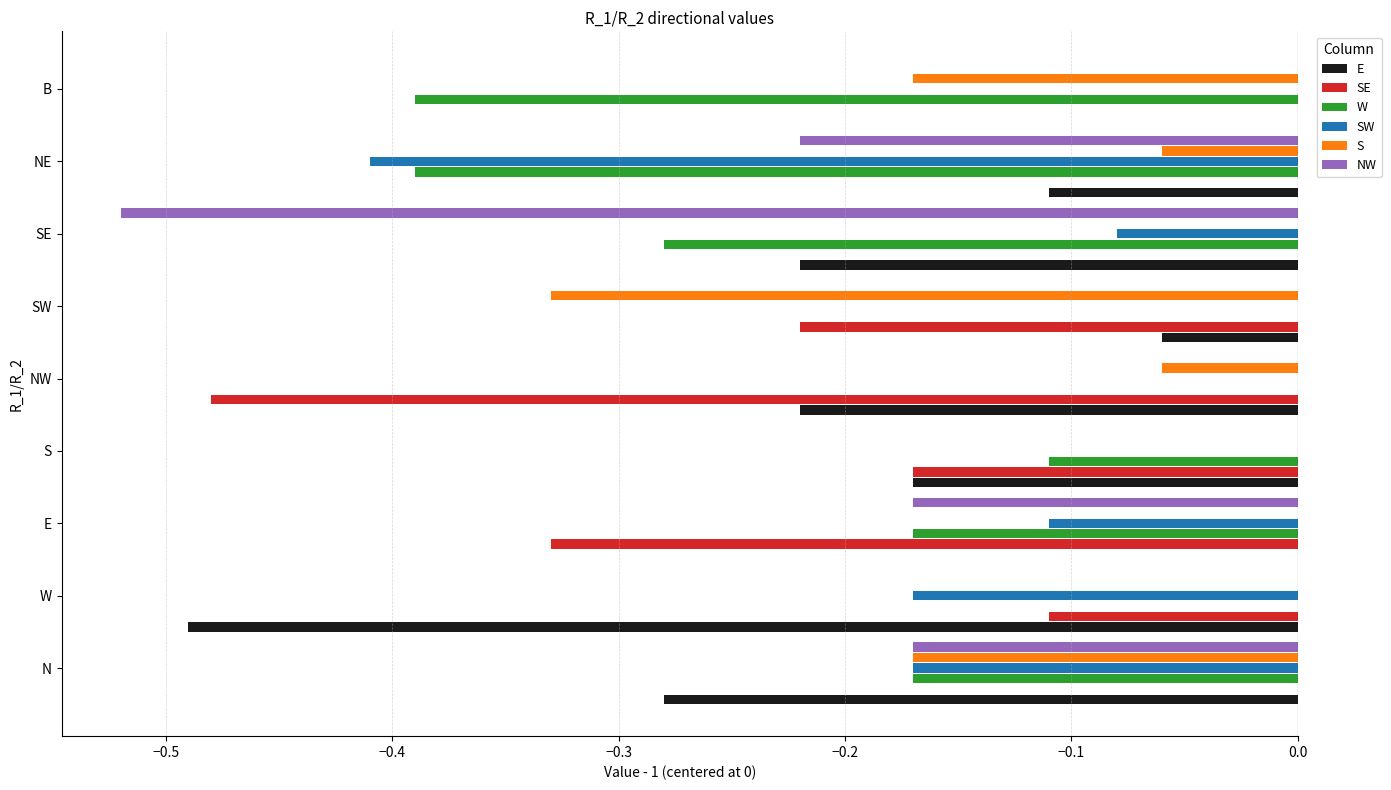

True or false: S has a value of 0.0 at S.

True